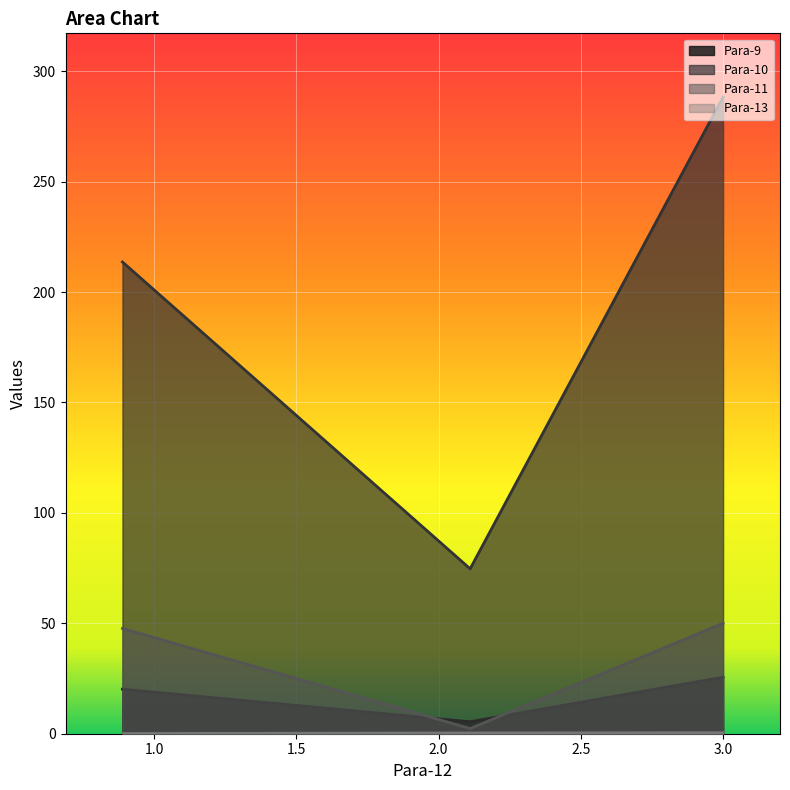

Which category has the lowest value in the Para-11 series?

2.111